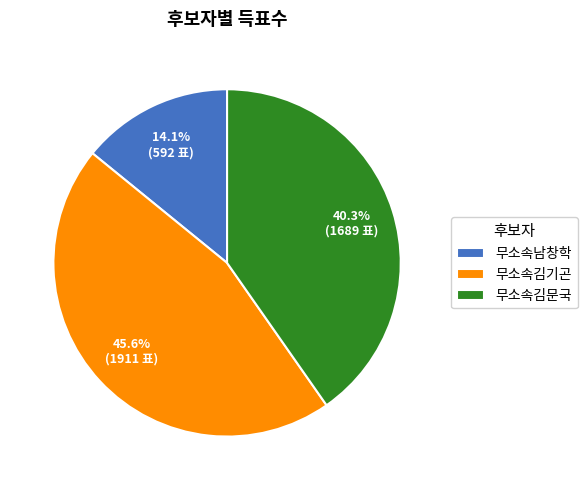

How many segments does this pie chart have?

3